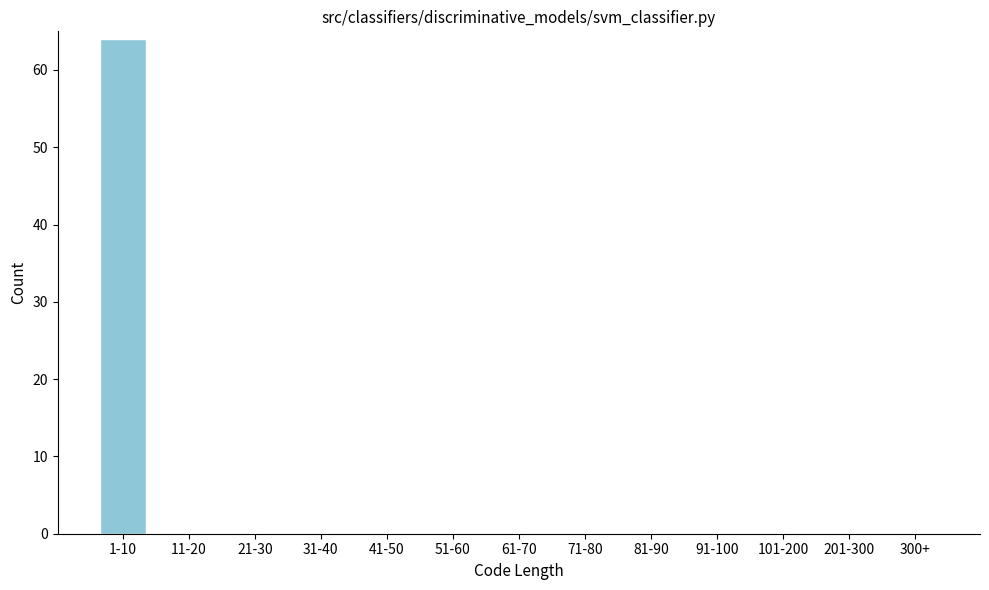

Reading left to right, transcribe all the data shown in this chart.

1-10=64	11-20=0	21-30=0	31-40=0	41-50=0	51-60=0	61-70=0	71-80=0	81-90=0	91-100=0	101-200=0	201-300=0	300+=0